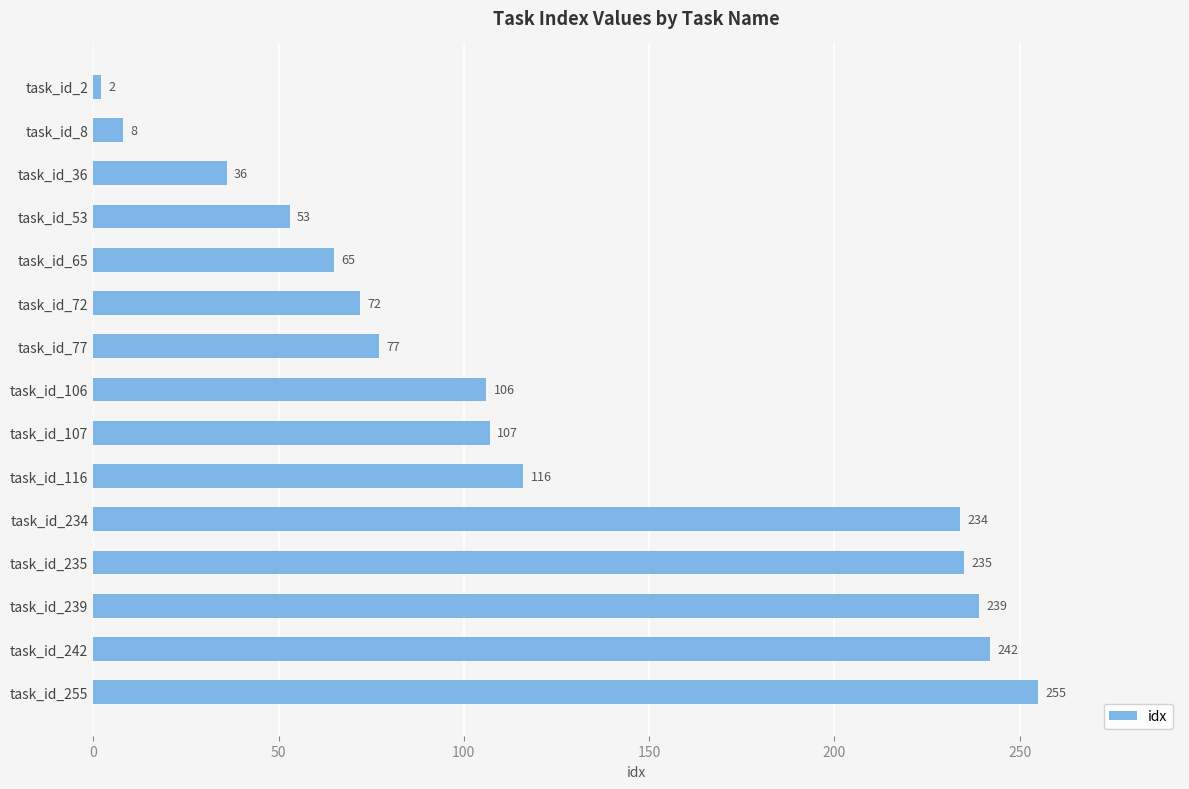

What is the value of the 14th bar from the top?

242